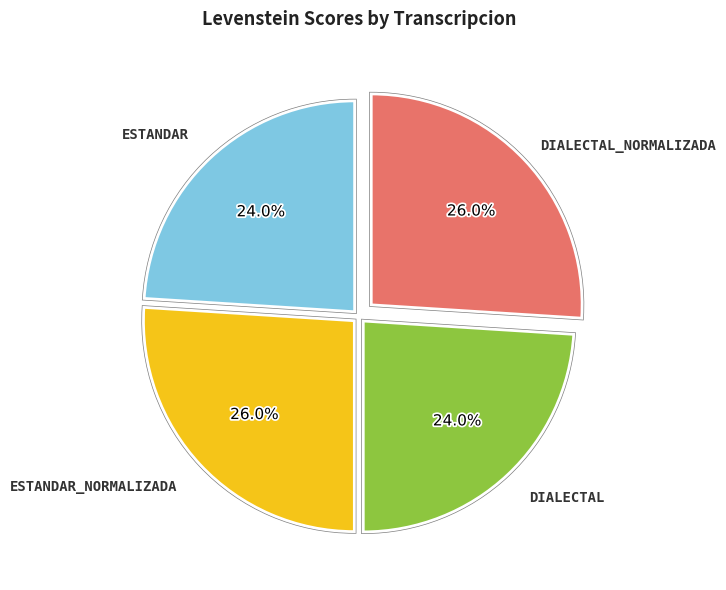

How many segments does this pie chart have?

4